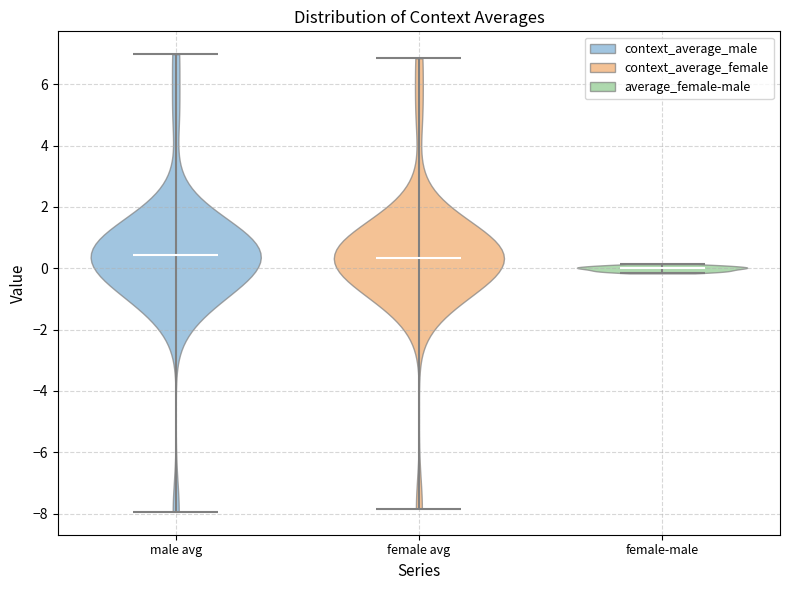

Reading left to right, read every violin against the y-axis: where its median line is, and the lowest and highest points it reaches. The values are not printed on the chart, so give them approximately, as read against the axis.

male avg: median line 0.4, lowest point -8.0, highest point 7.0
female avg: median line 0.4, lowest point -7.8, highest point 6.8
female-male: median line 0.0, lowest point -0.2, highest point 0.2